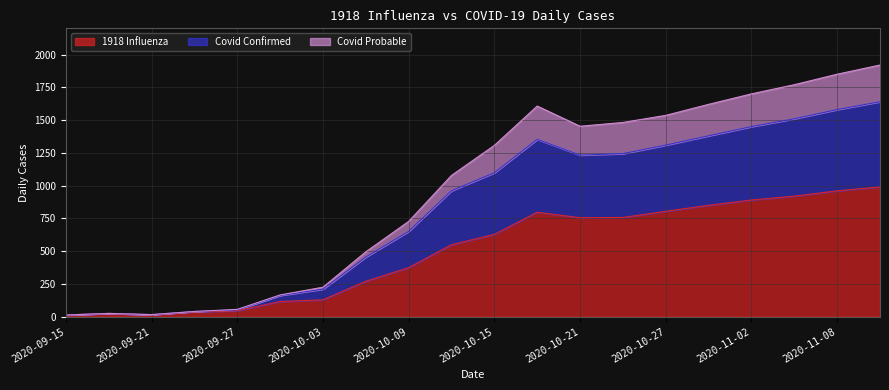

What is the sum of all 1918 Influenza values?

9925